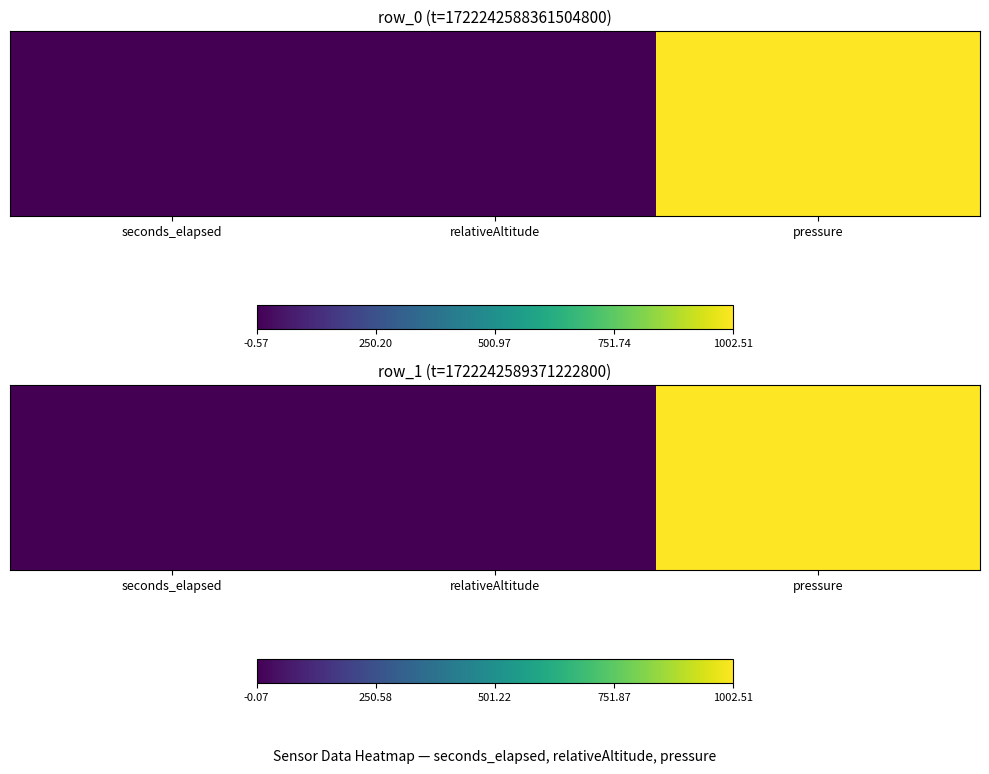

What is the maximum value shown in the chart?

1002.5